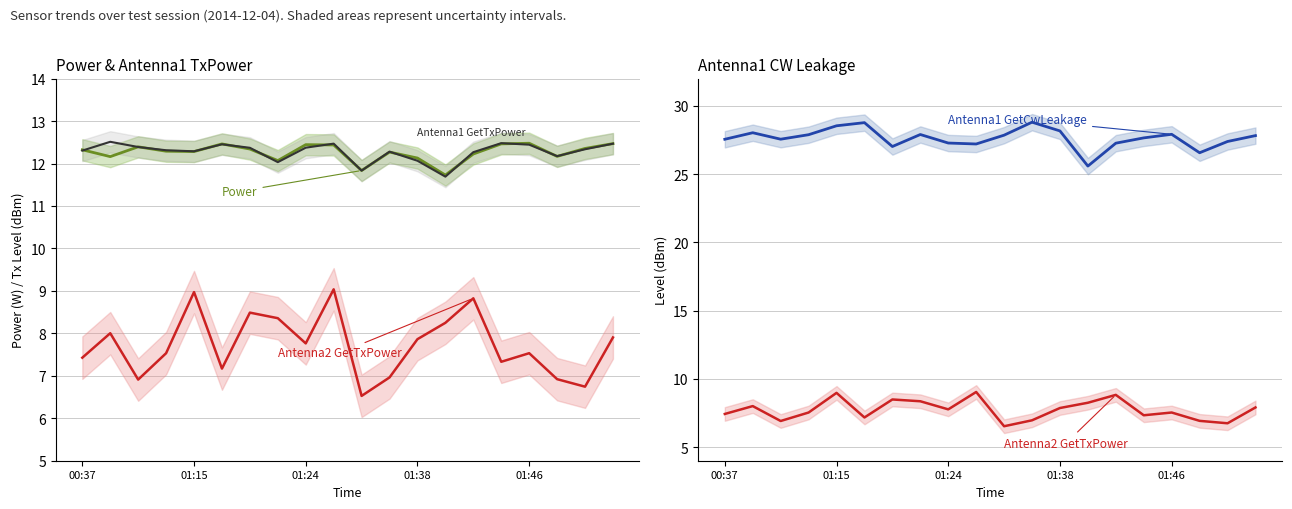

True or false: Antenna1 GetTxPower and Power intersect in this chart.

True